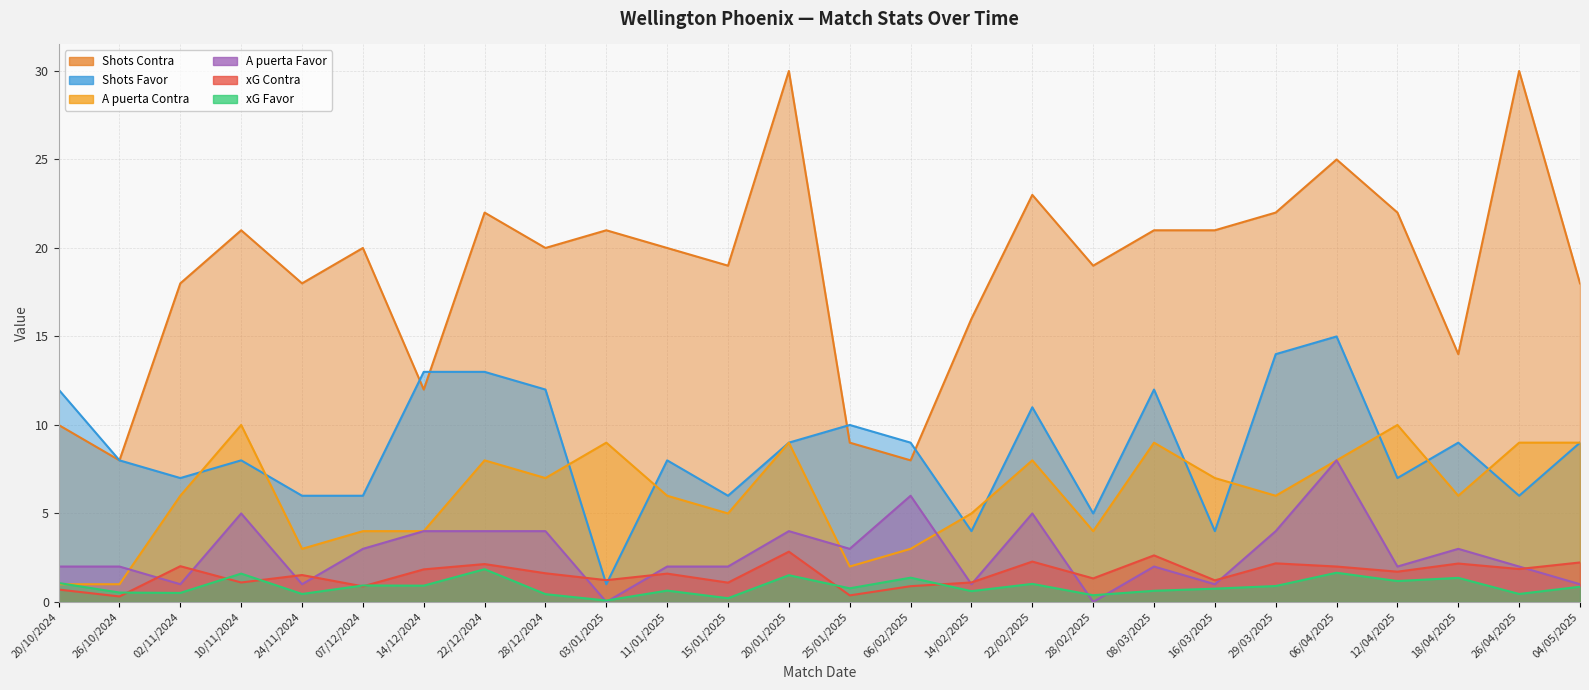

Between 22/12/2024 and 24/11/2024, which is larger?

22/12/2024